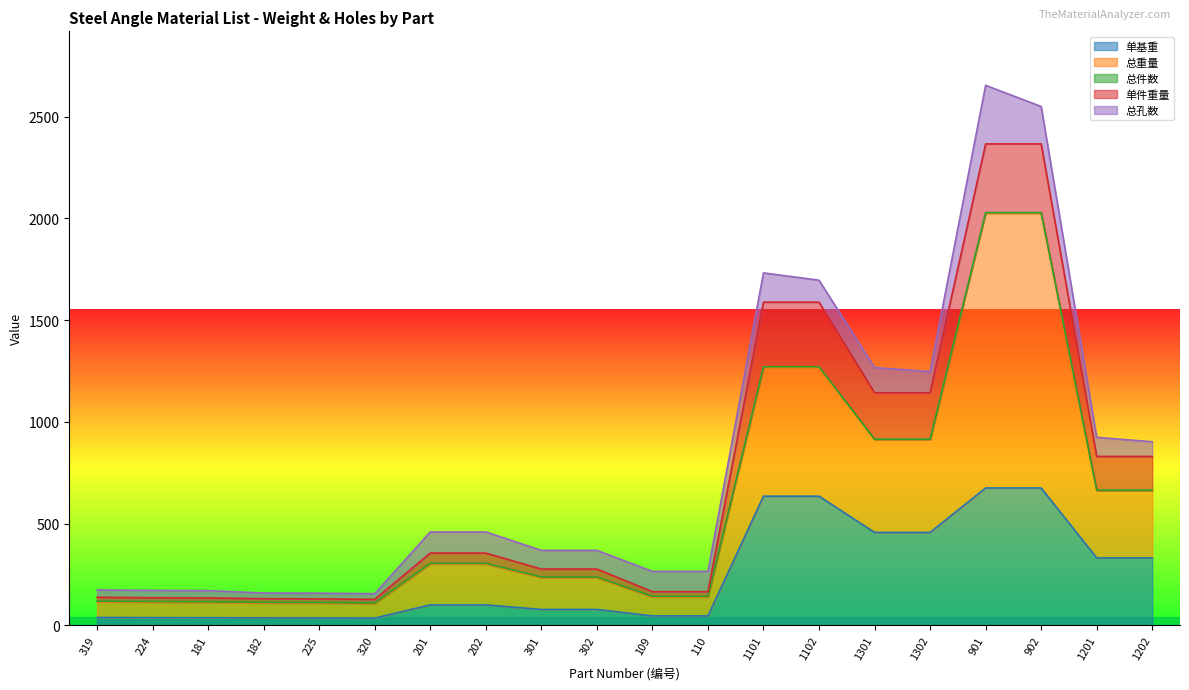

What is the label of the 12th point from the right?

301